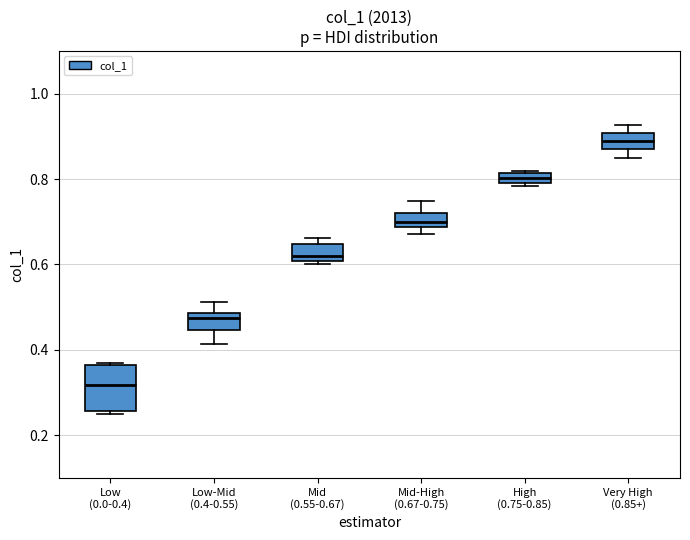

Comparing the boxes themselves (not the whiskers), which one is the tallest?

Low (0.0-0.4)